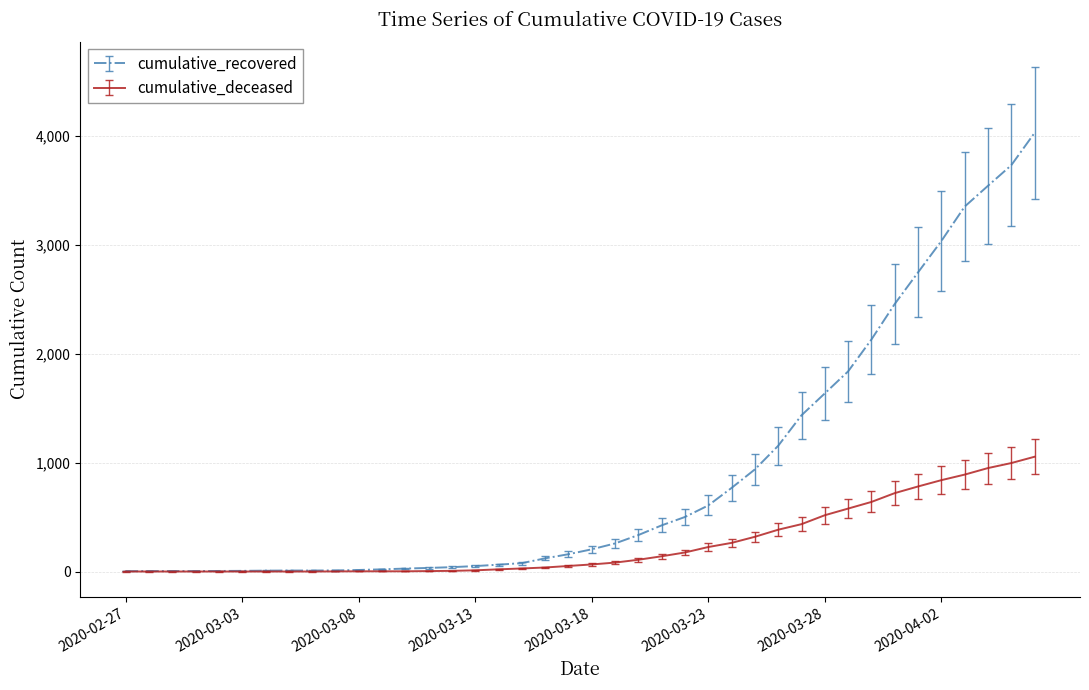

Which series has the largest total across all categories?

cumulative_recovered